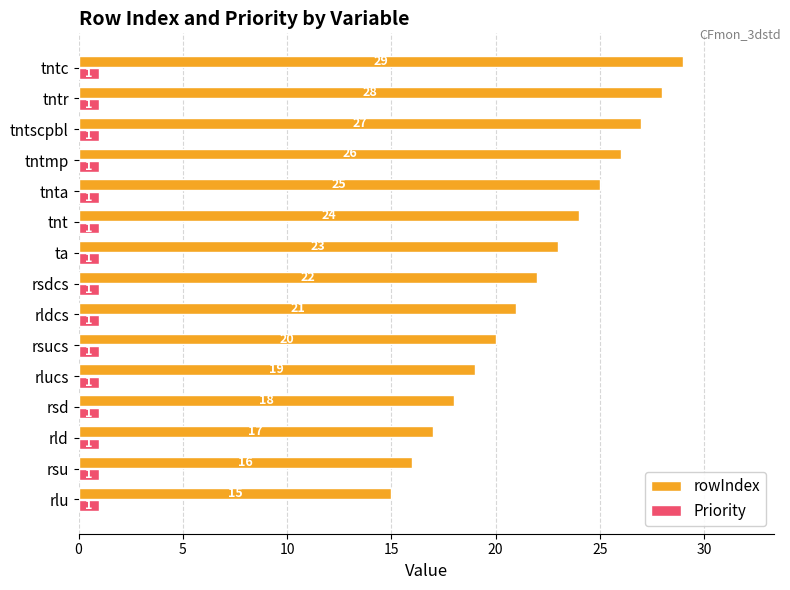

True or false: rowIndex has a value of 14 at rldcs.

False